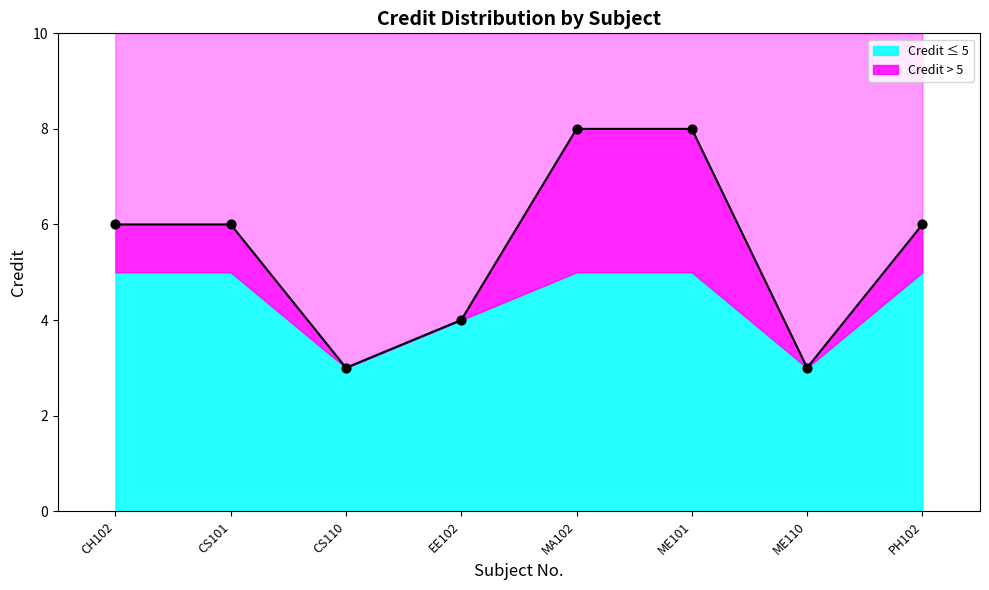

What is the change in value from CS101 to ME101?

+2